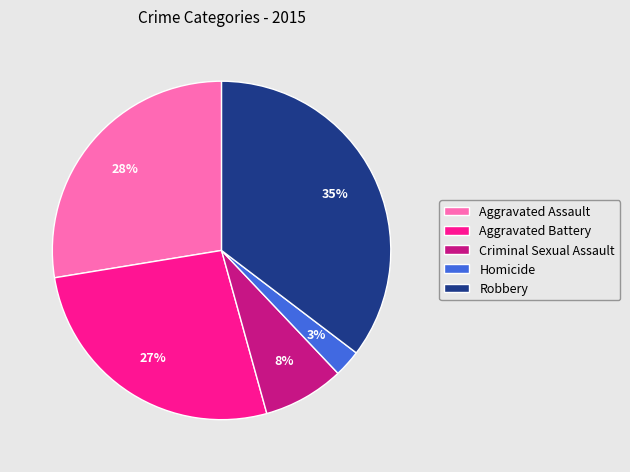

To the nearest percent, what is the average slice percentage?

20%